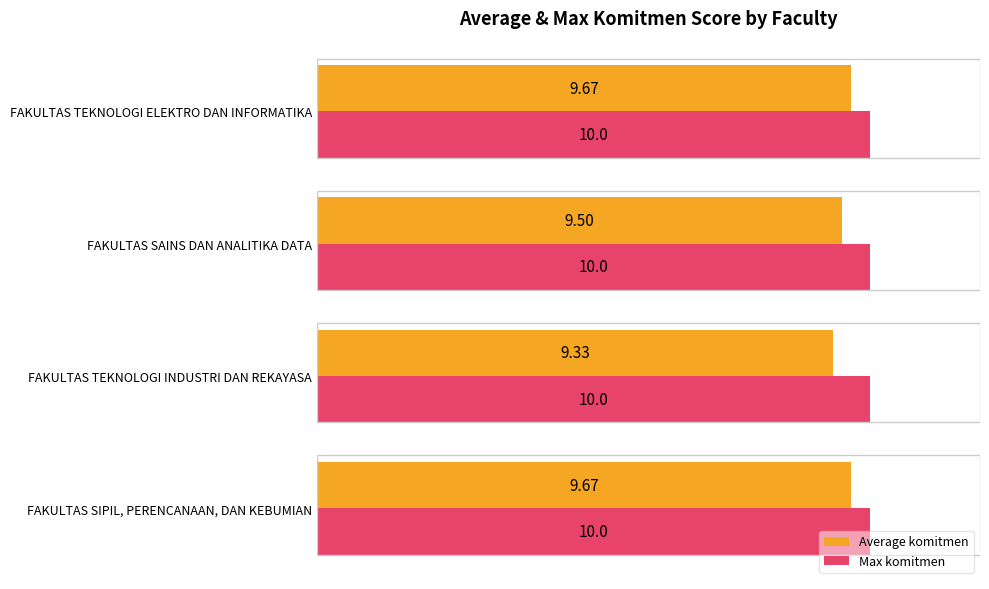

What are all the series names shown in the legend?

Average komitmen, Max komitmen